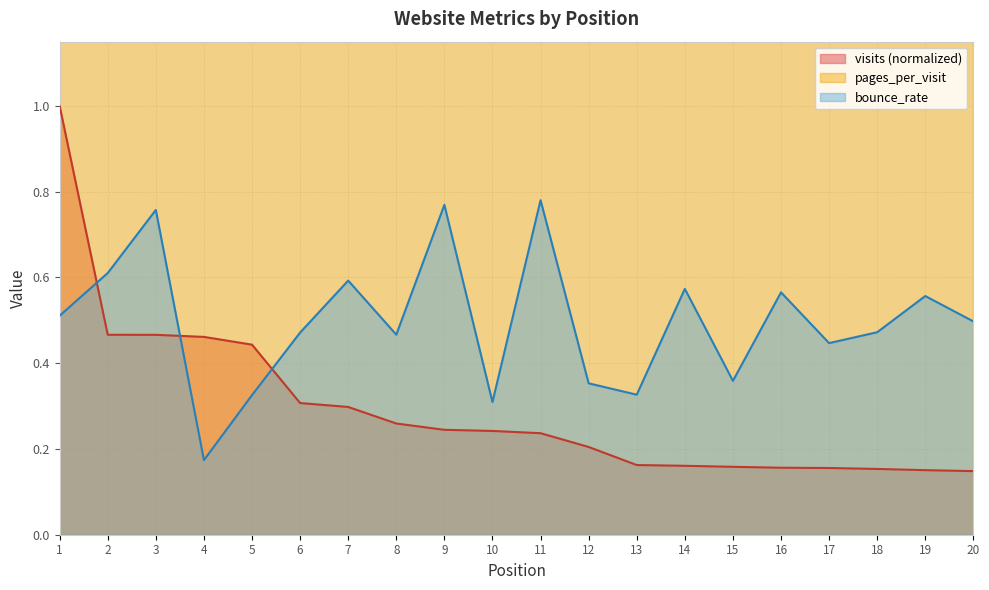

How many intersections are there between visits and bounce_rate?

3